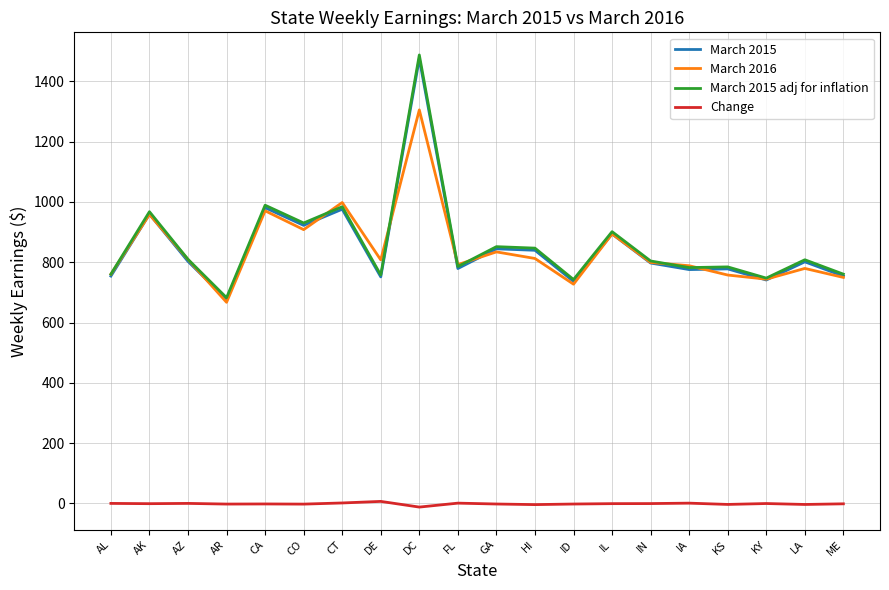

Is the value of March 2015 adj for inflation at AR greater than the value of March 2015 at KY?

No